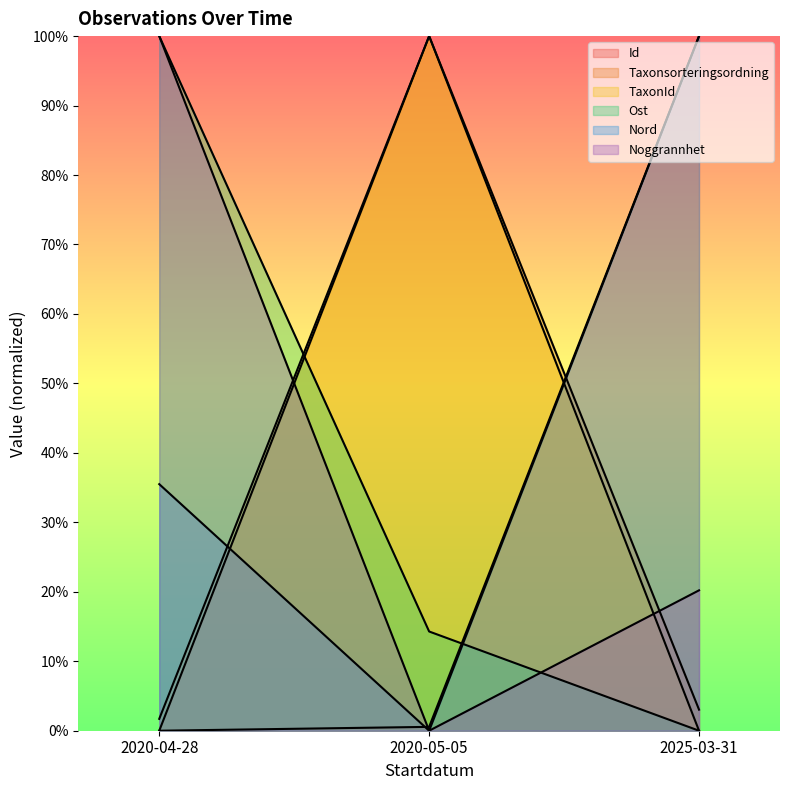

Reading right to left, extract all data points from this chart.

Id: 2025-03-31=100.0	2020-05-05=0.6	2020-04-28=0.0
Taxonsorteringsordning: 2025-03-31=3.0	2020-05-05=100.0	2020-04-28=0.0
TaxonId: 2025-03-31=0.0	2020-05-05=100.0	2020-04-28=1.7
Ost: 2025-03-31=0.0	2020-05-05=14.3	2020-04-28=100.0
Nord: 2025-03-31=100.0	2020-05-05=0.0	2020-04-28=35.5
Noggrannhet: 2025-03-31=20.2	2020-05-05=0.0	2020-04-28=100.0